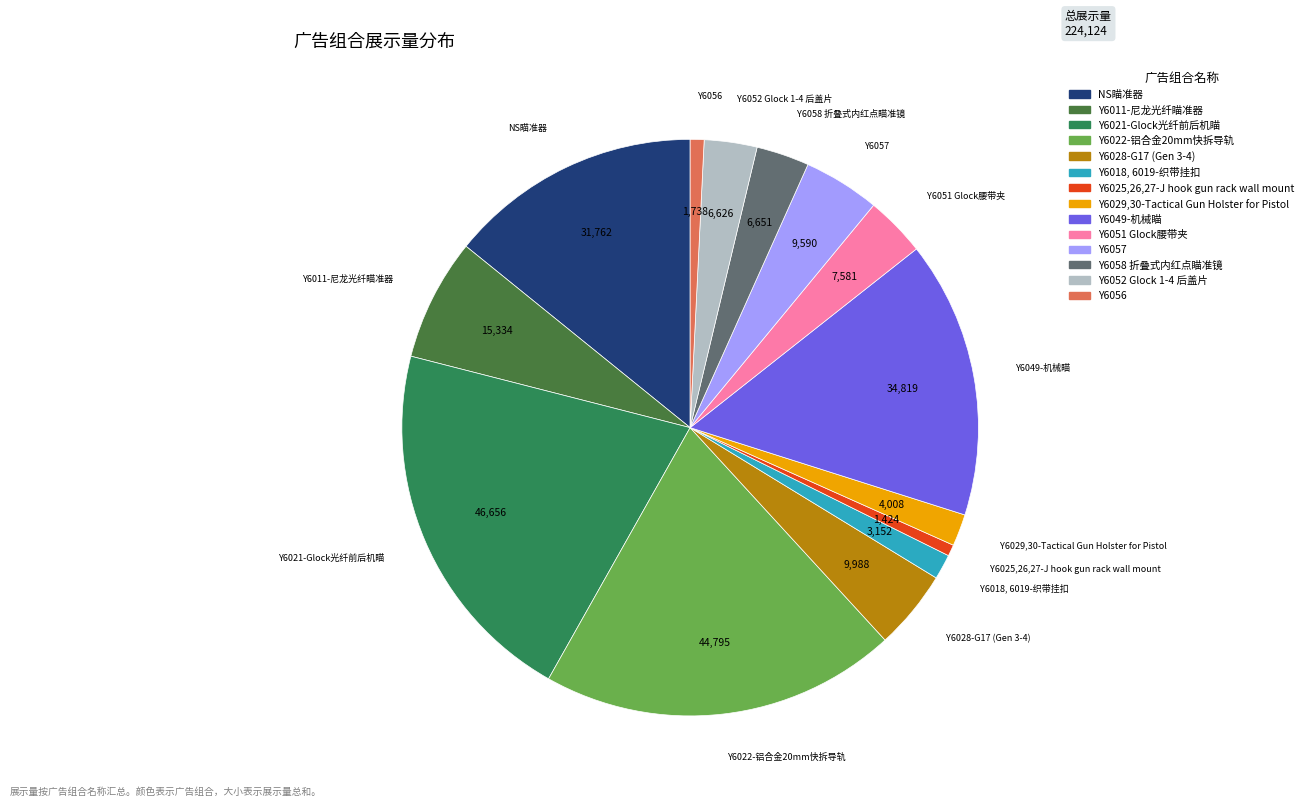

Is the sum of Y6057 and Y6022-铝合金20mm快拆导轨 greater than half?

No